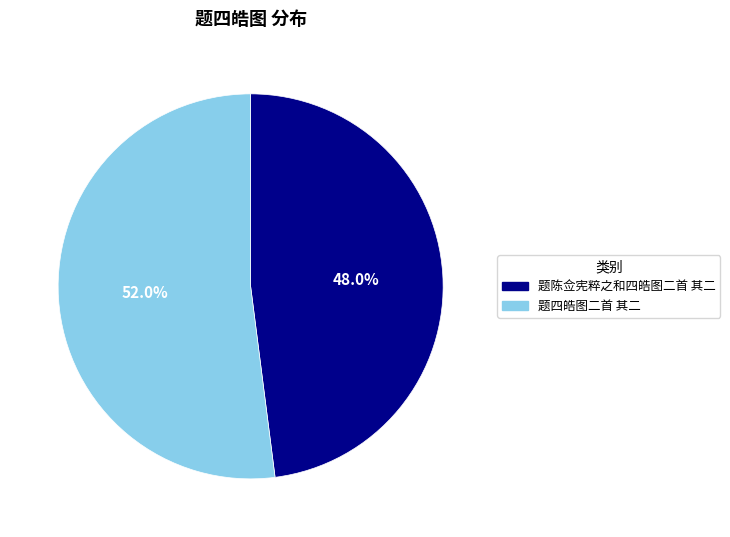

To the nearest percent, what percentage of the pie is 题陈佥宪粹之和四皓图二首 其二?

48%